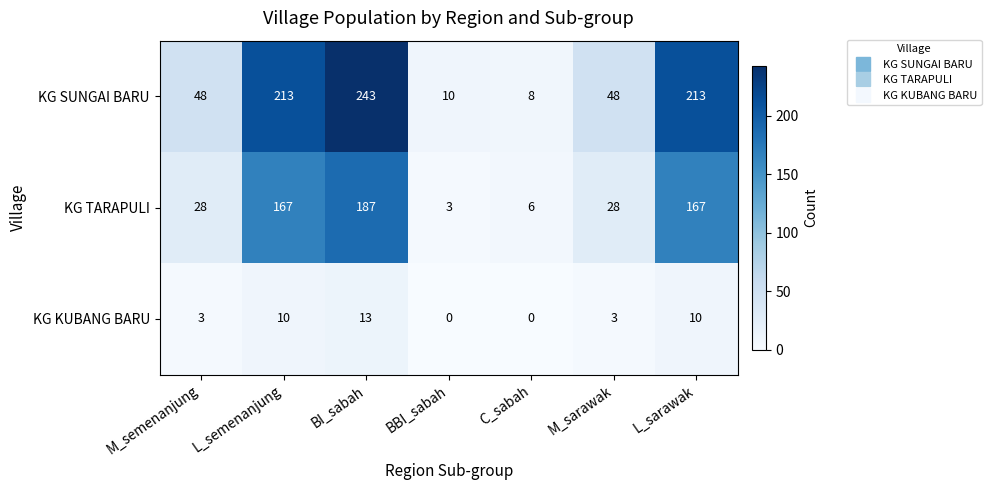

Is it true that KG SUNGAI BARU equals 2 at BBI_sabah?

False